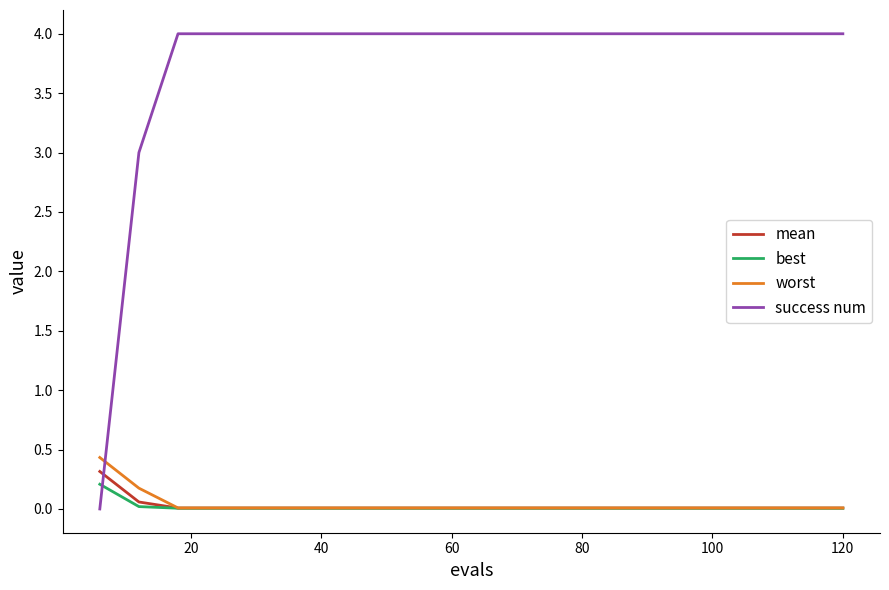

After their last crossing, which series has the higher values: success num or mean?

success num